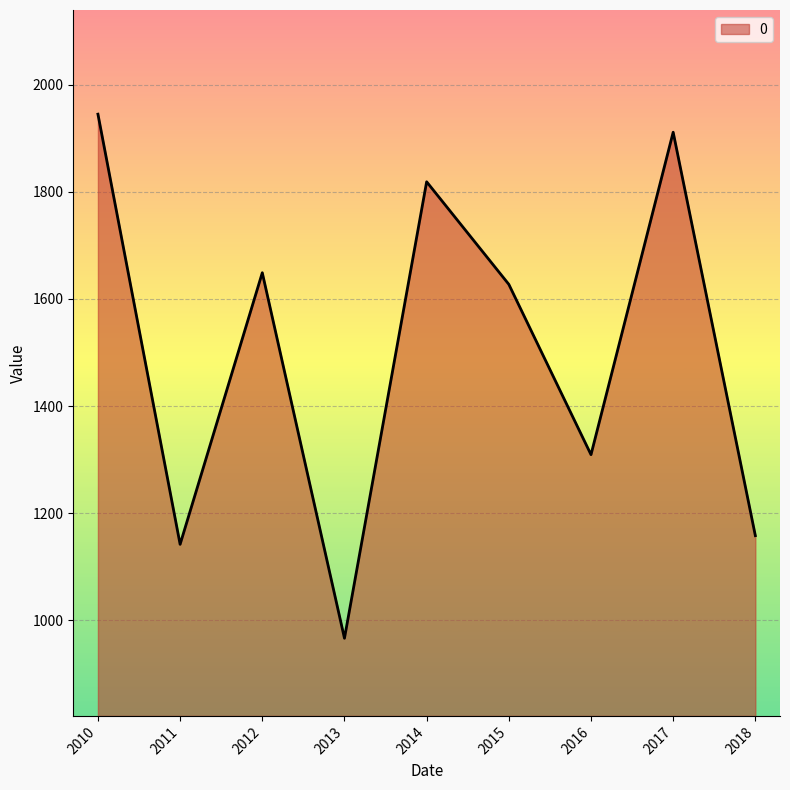

The value at 2011 is 374.9. True or false?

False